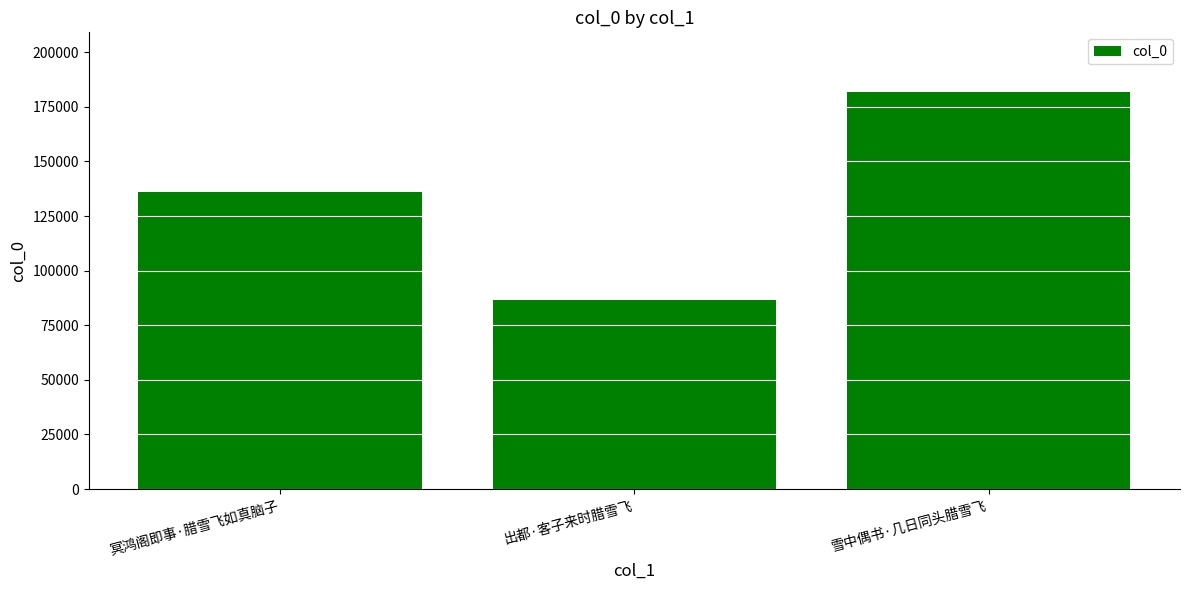

The value at 冥鸿阁即事·腊雪飞如真脑子 is 89515. True or false?

False